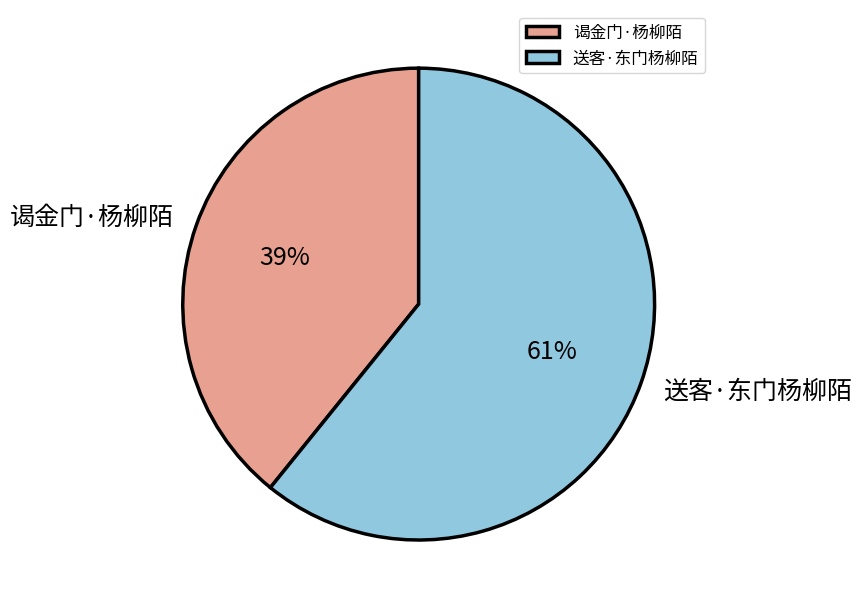

Do 送客·东门杨柳陌 and 谒金门·杨柳陌 together represent more than half of the pie?

Yes